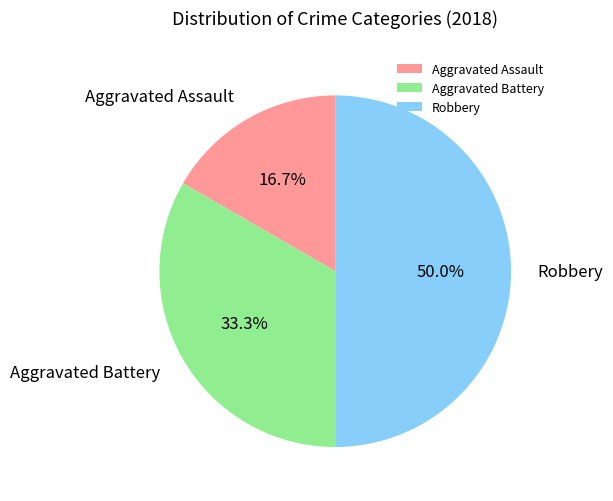

Rank the categories by value from lowest to highest.

Aggravated Assault, Aggravated Battery, Robbery